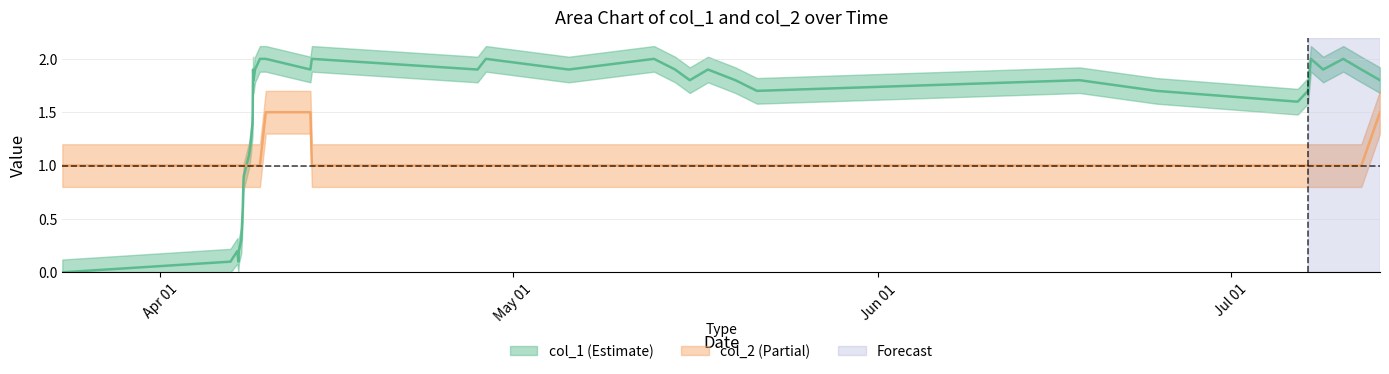

How many lines are shown in the chart?

2